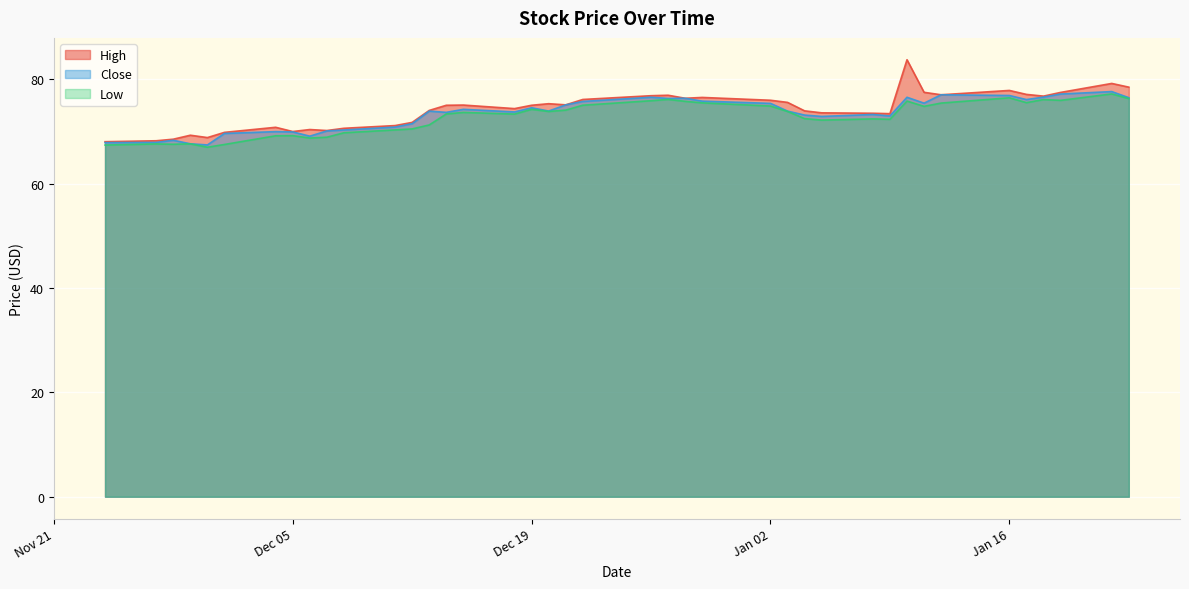

Count the number of categories in the chart.

40